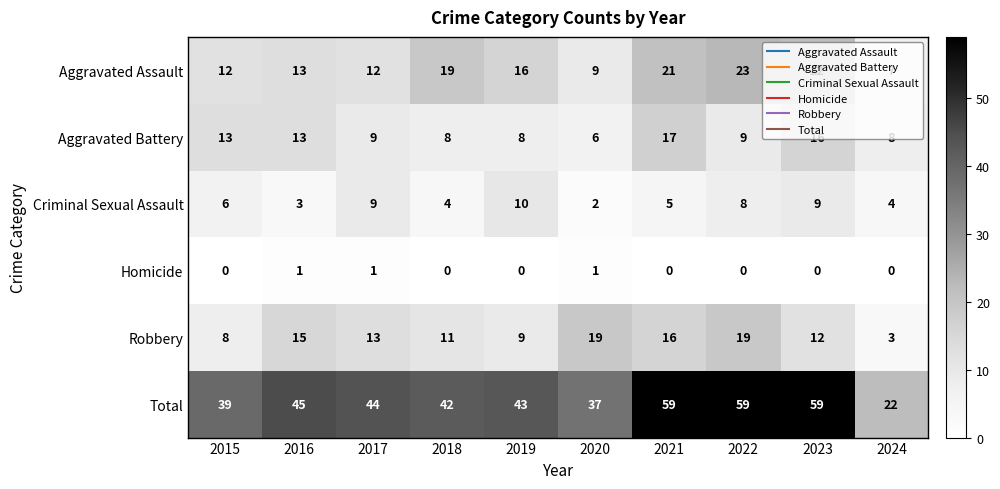

Between 2016 and 2021, which series saw the biggest shift?

Total